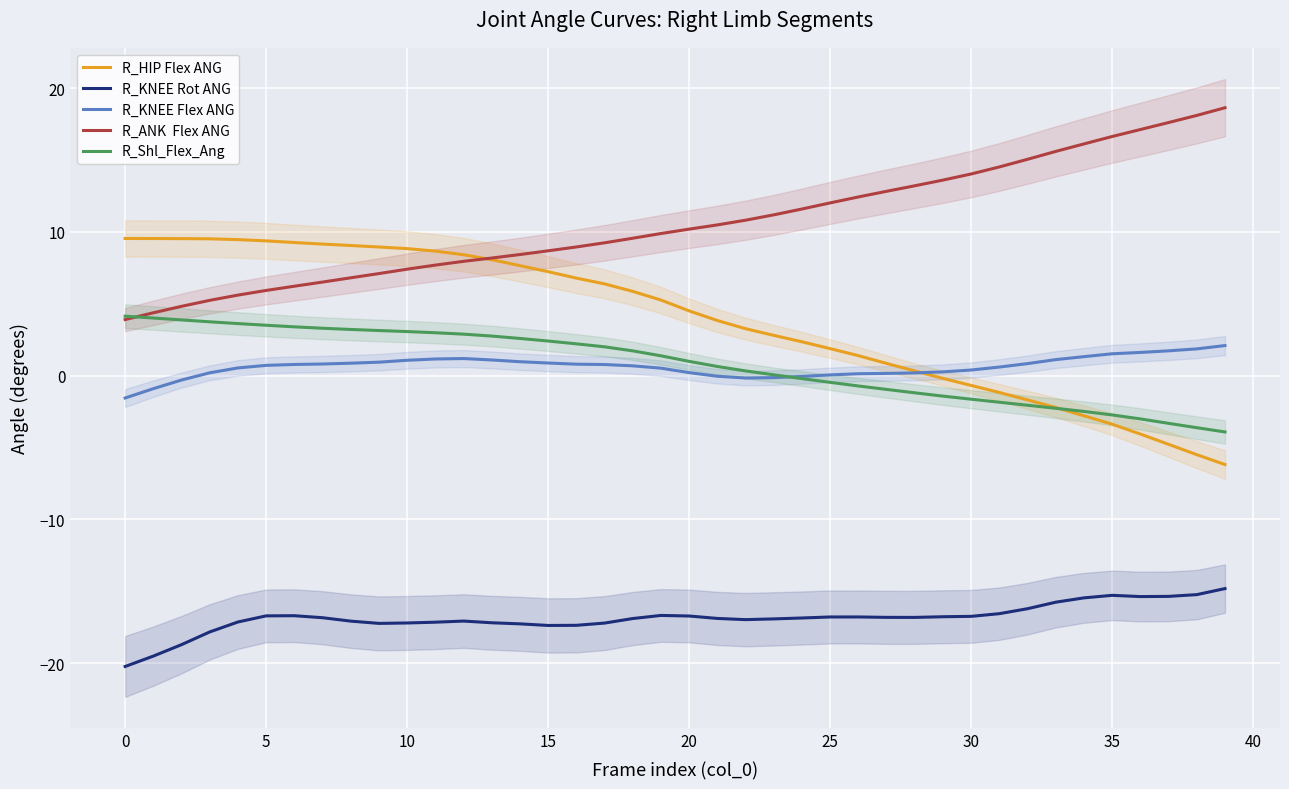

How many positive values does the R_KNEE Flex ANG series have?

33